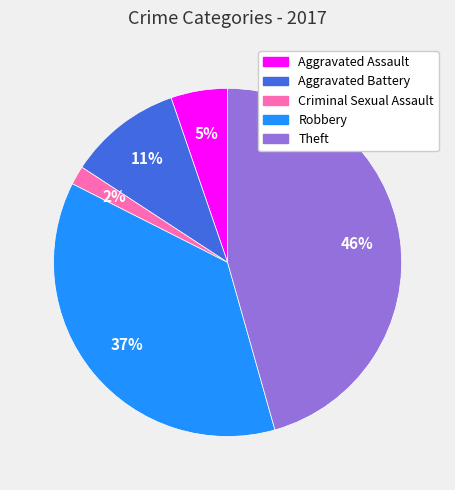

How many segments does this pie chart have?

5